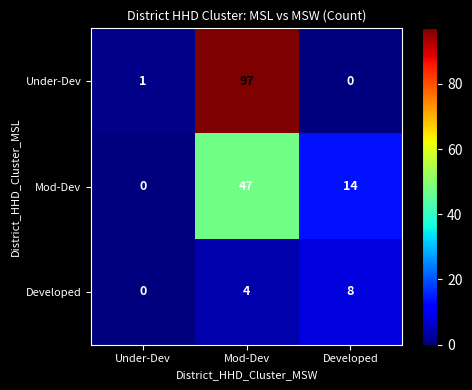

Is it true that Under-Dev equals -34 at Developed?

False